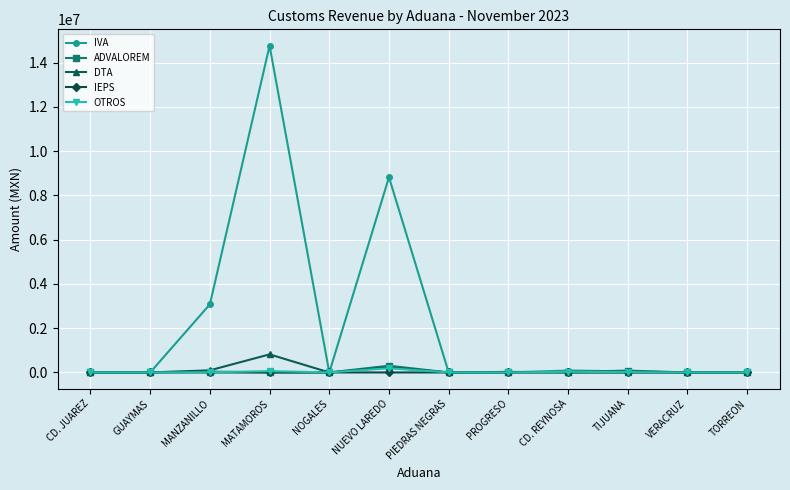

How many distinct data groups are displayed?

5